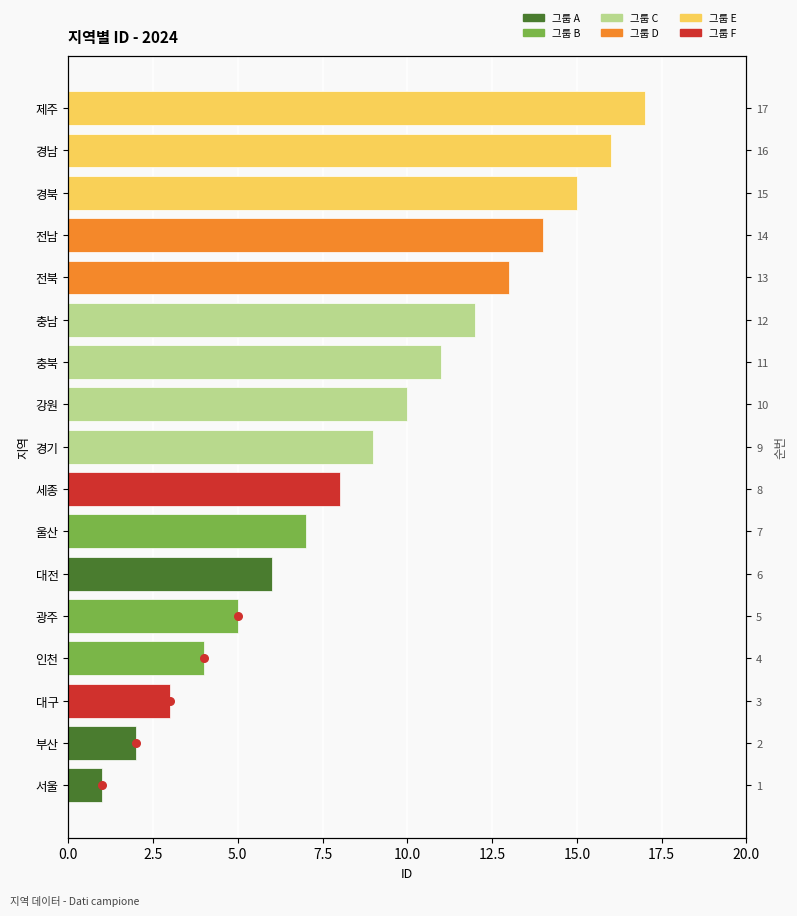

What is the change in value from 서울 to 충북?

+10